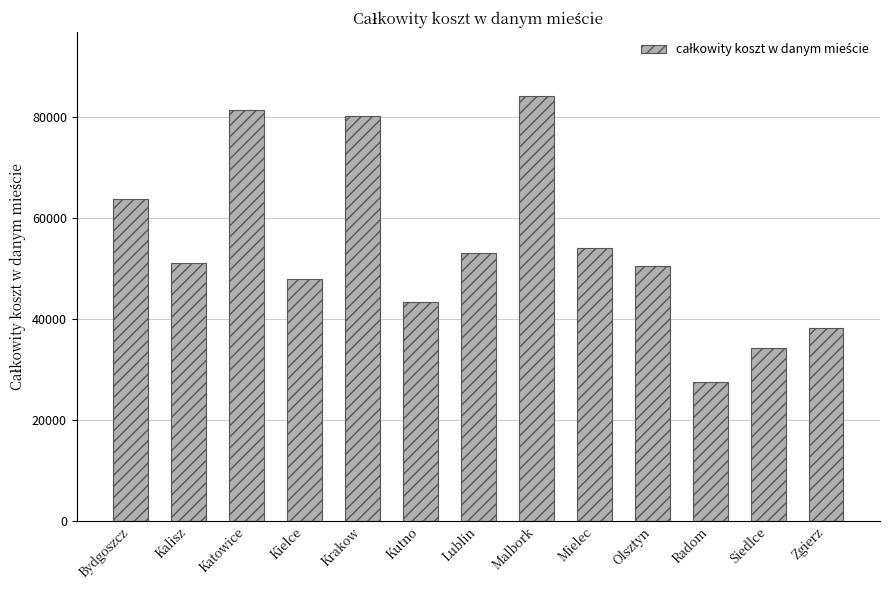

What is the average value?

54659.1